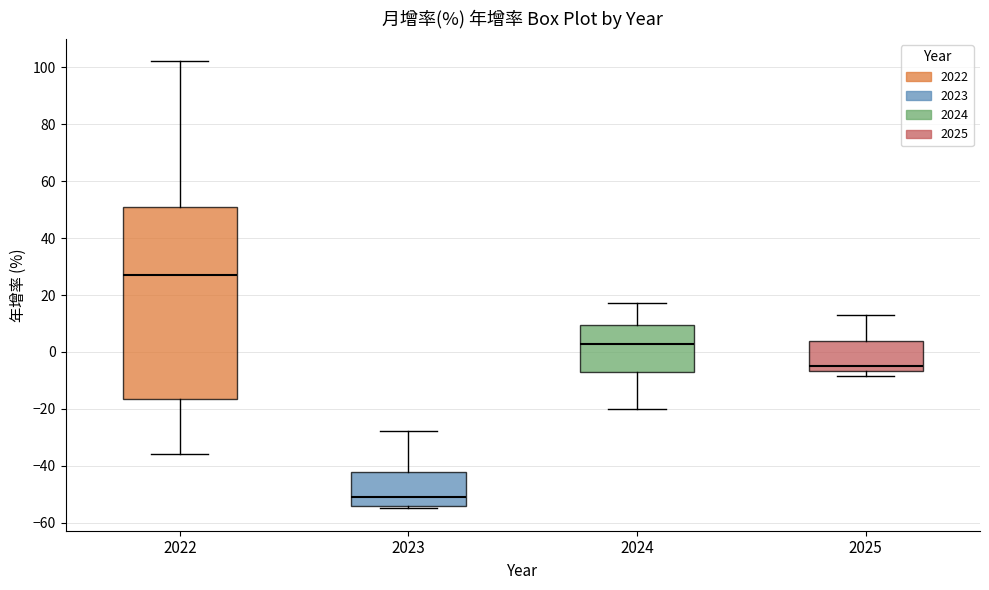

Which box is the tallest, from its lower edge to its upper edge?

2022